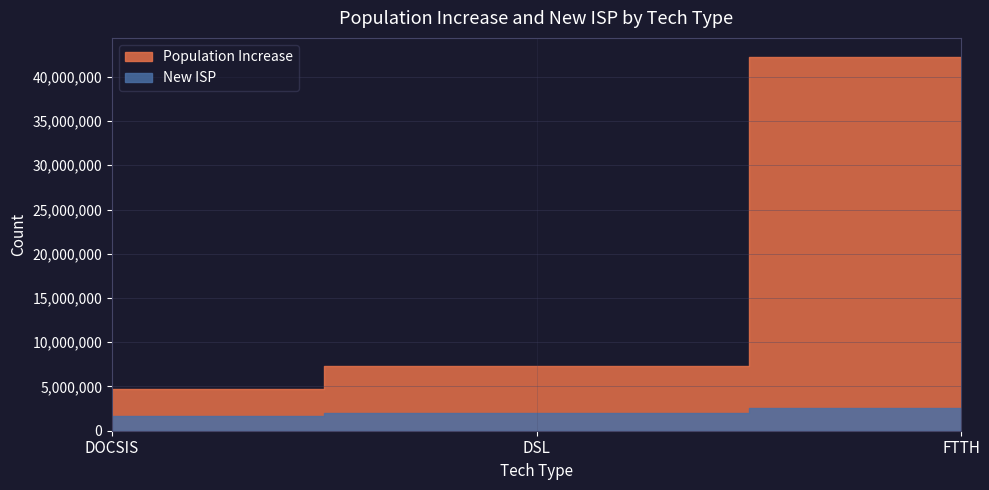

What is the minimum value shown in the chart?

1661380